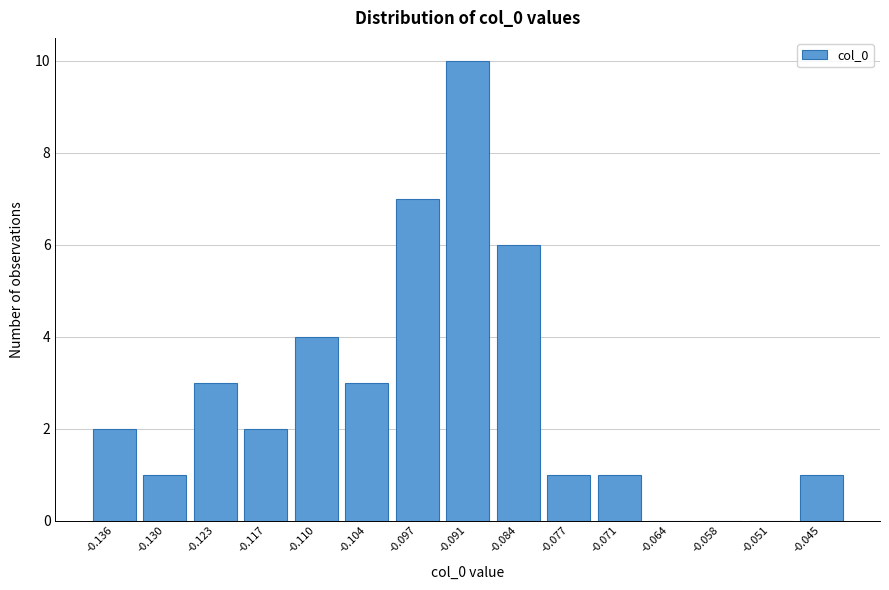

Reading left to right, what are all the values shown in this chart?

-0.136=2	-0.130=1	-0.123=3	-0.117=2	-0.110=4	-0.104=3	-0.097=7	-0.091=10	-0.084=6	-0.077=1	-0.071=1	-0.064=0	-0.058=0	-0.051=0	-0.045=1